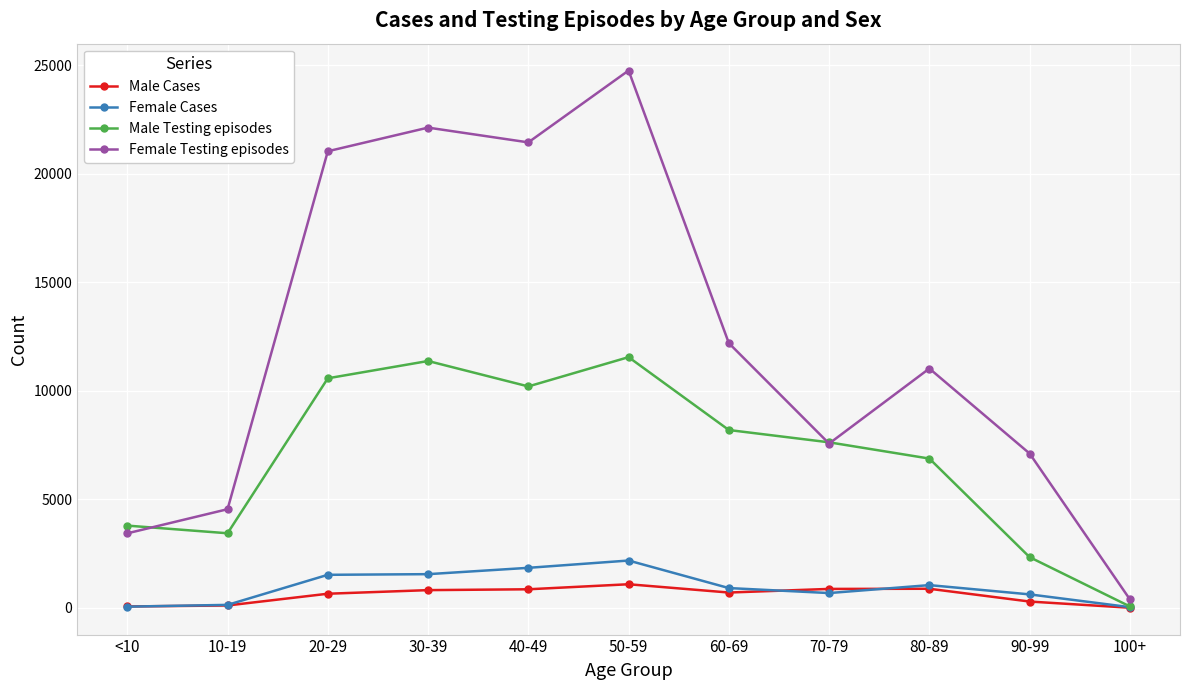

What is the minimum value shown in the chart?

1